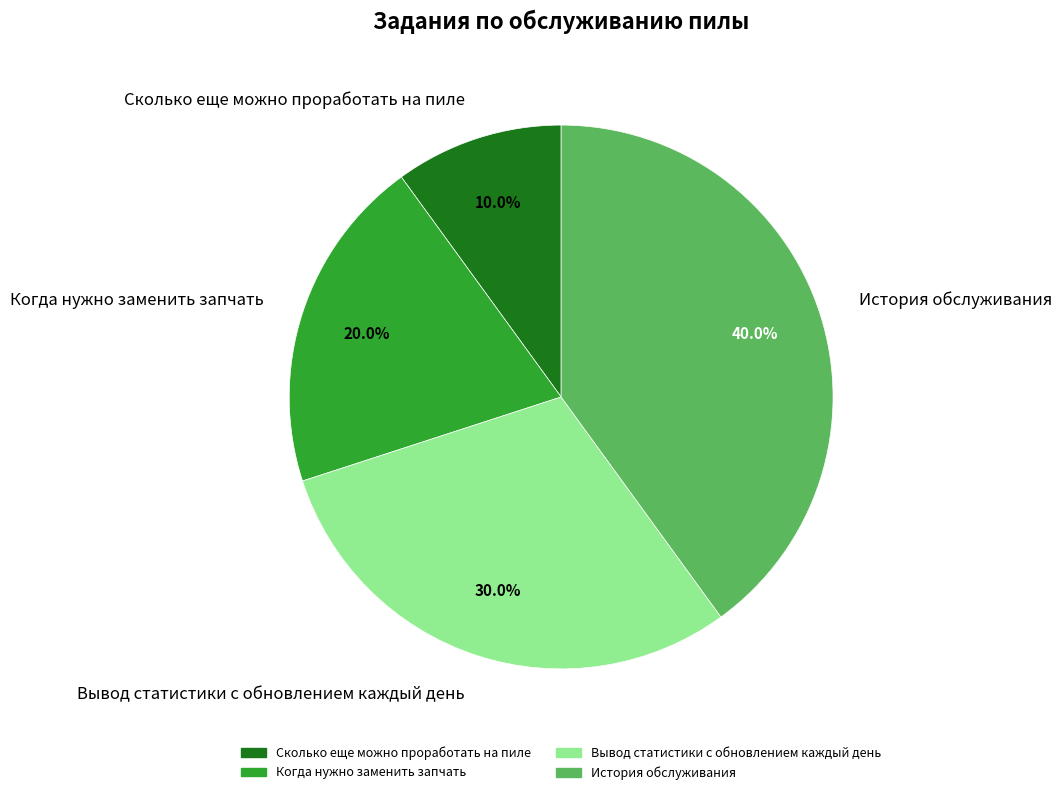

To the nearest percent, what portion does Когда нужно заменить запчать represent?

20%